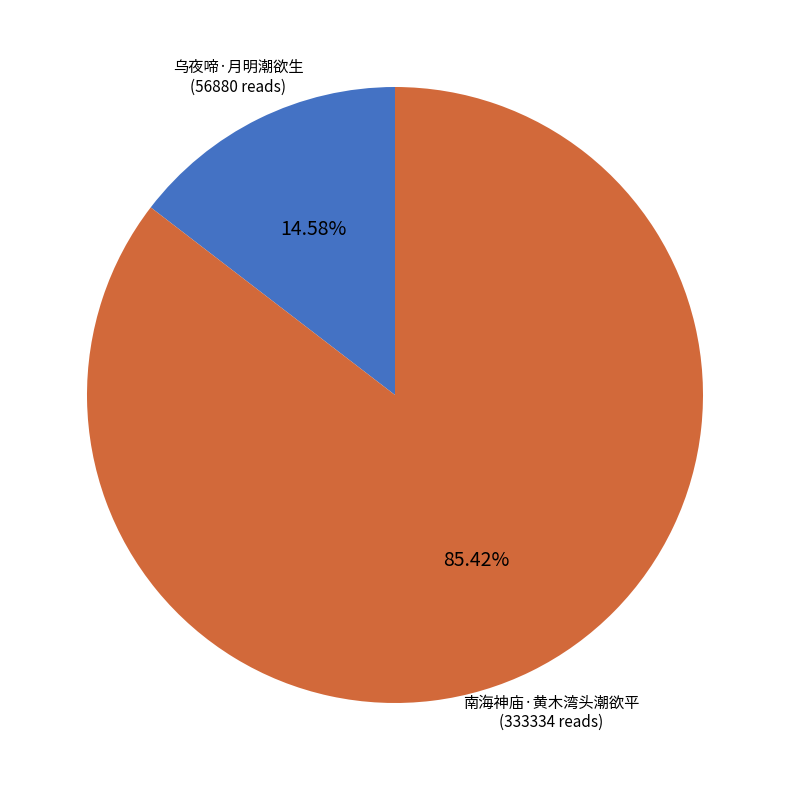

To the nearest percent, what is the combined percentage of 乌夜啼·月明潮欲生 and 南海神庙·黄木湾头潮欲平?

100%